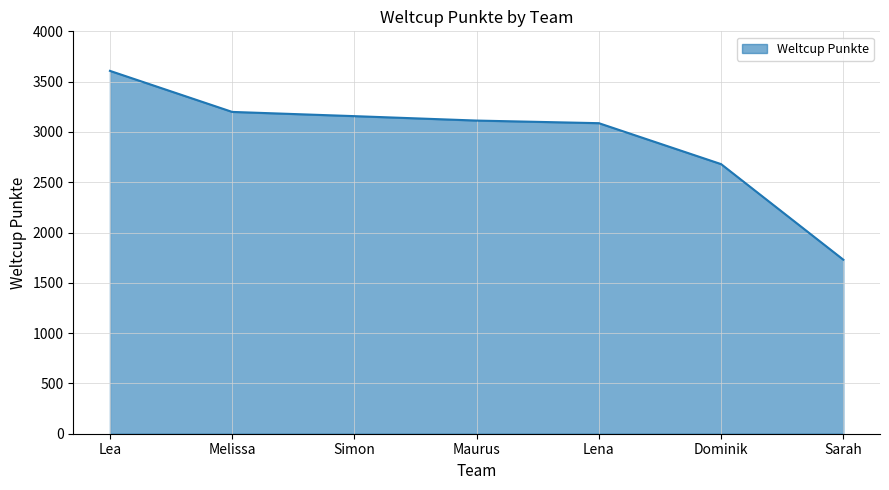

Which category has the highest value across all series?

Lea